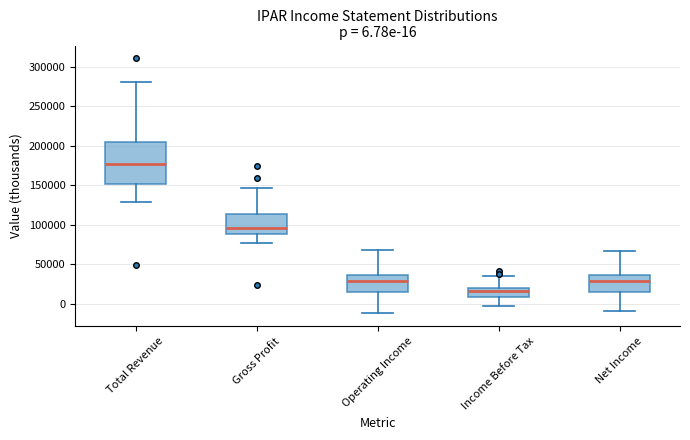

Which box's median line is the lowest?

Income Before Tax